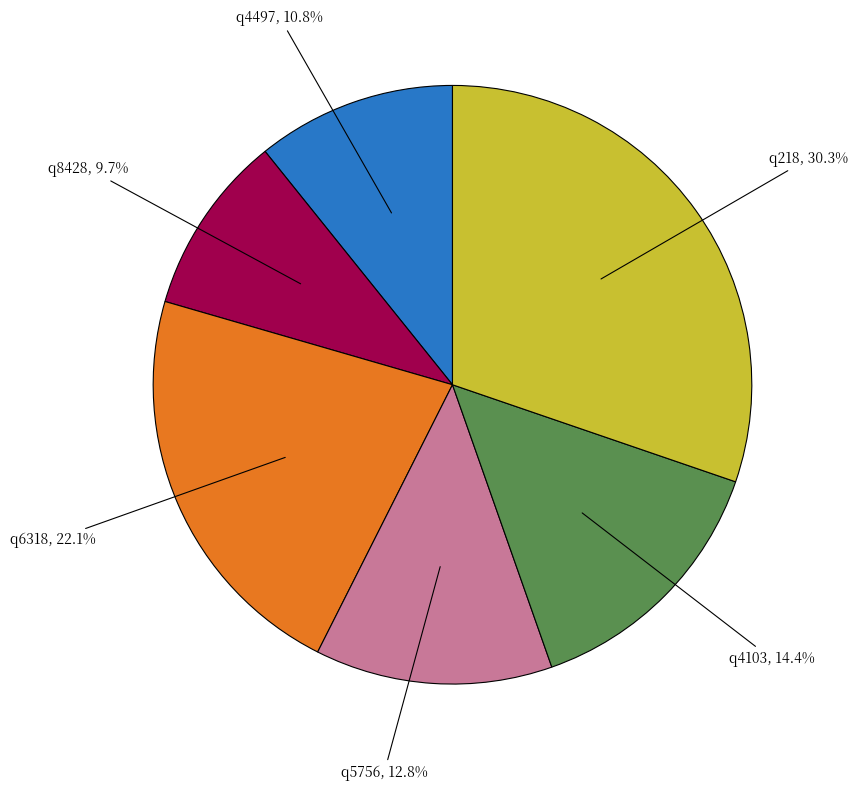

What percentage is the q4103 slice, to the nearest percent?

14%